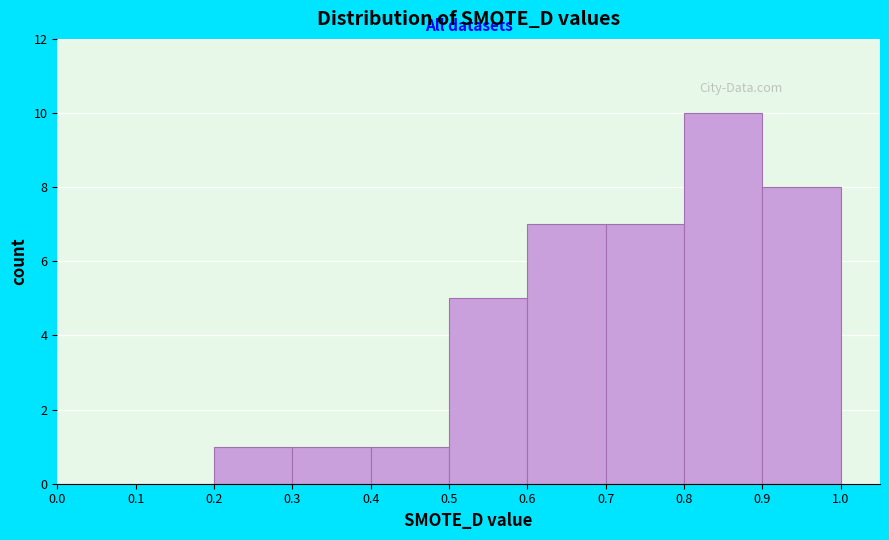

Over which range of the x-axis is the bar tallest?

0.8 to 0.9